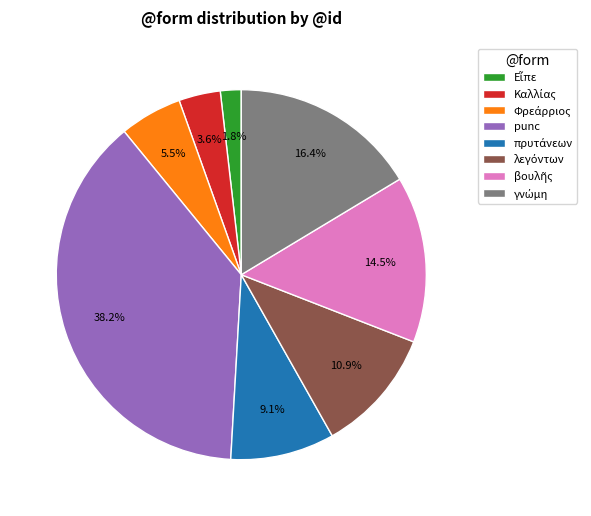

Is there a majority slice in this chart?

No